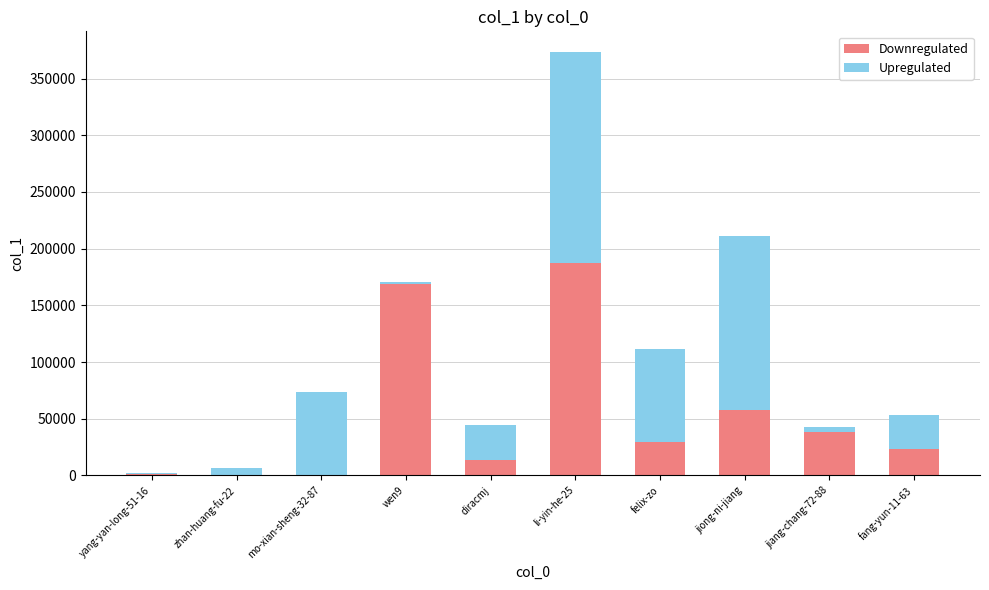

At which label does Downregulated reach its peak?

li-yin-he-25